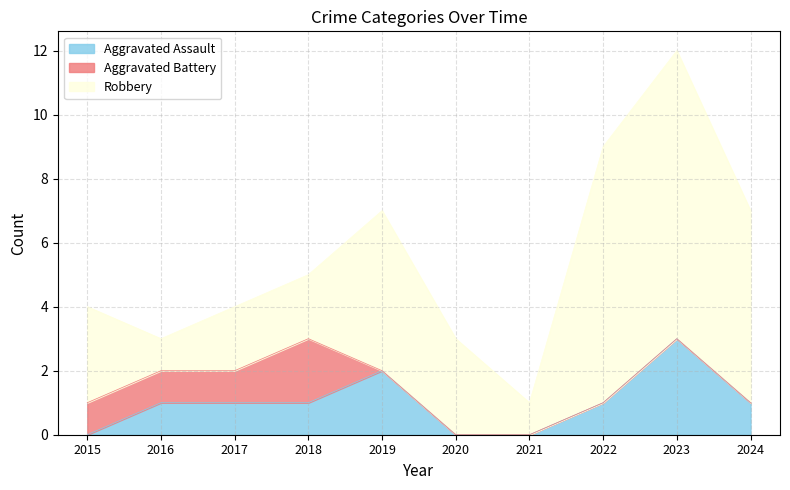

True or false: Robbery has more than 0 points higher than both neighbors.

True